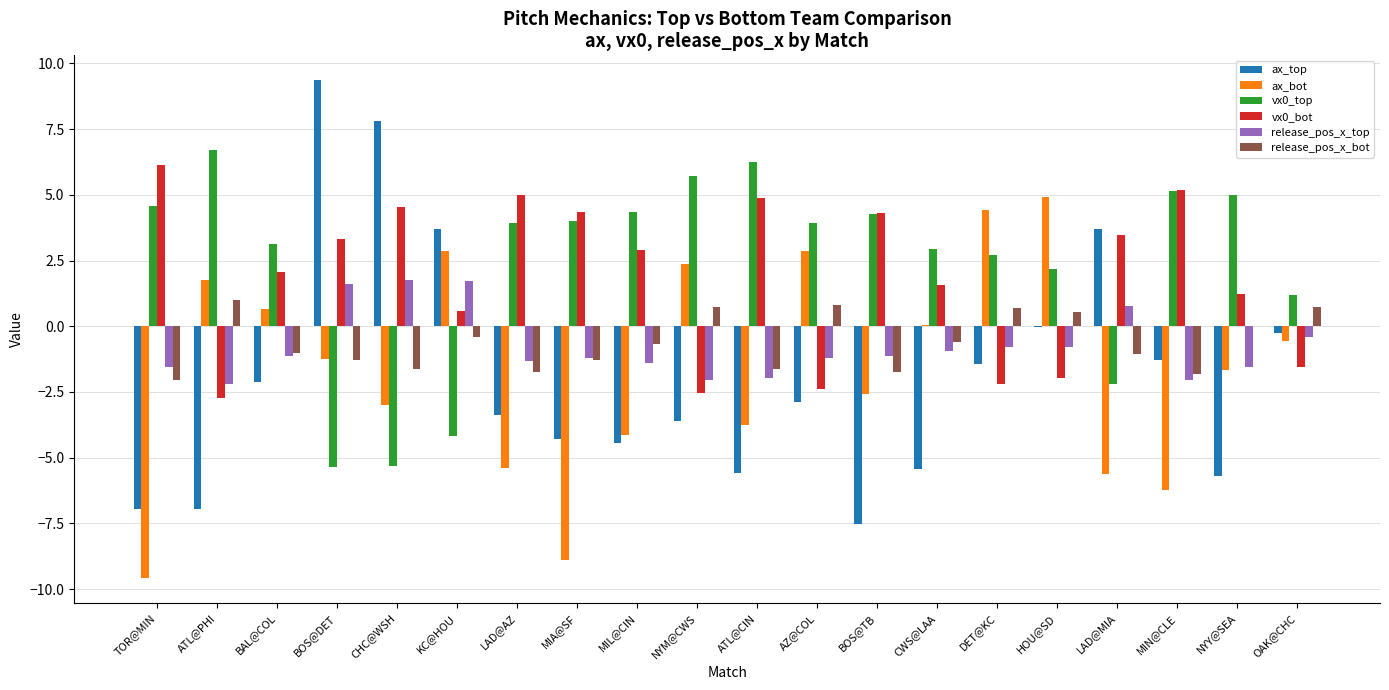

What is the total value across all series at CHC@WSH?

4.2